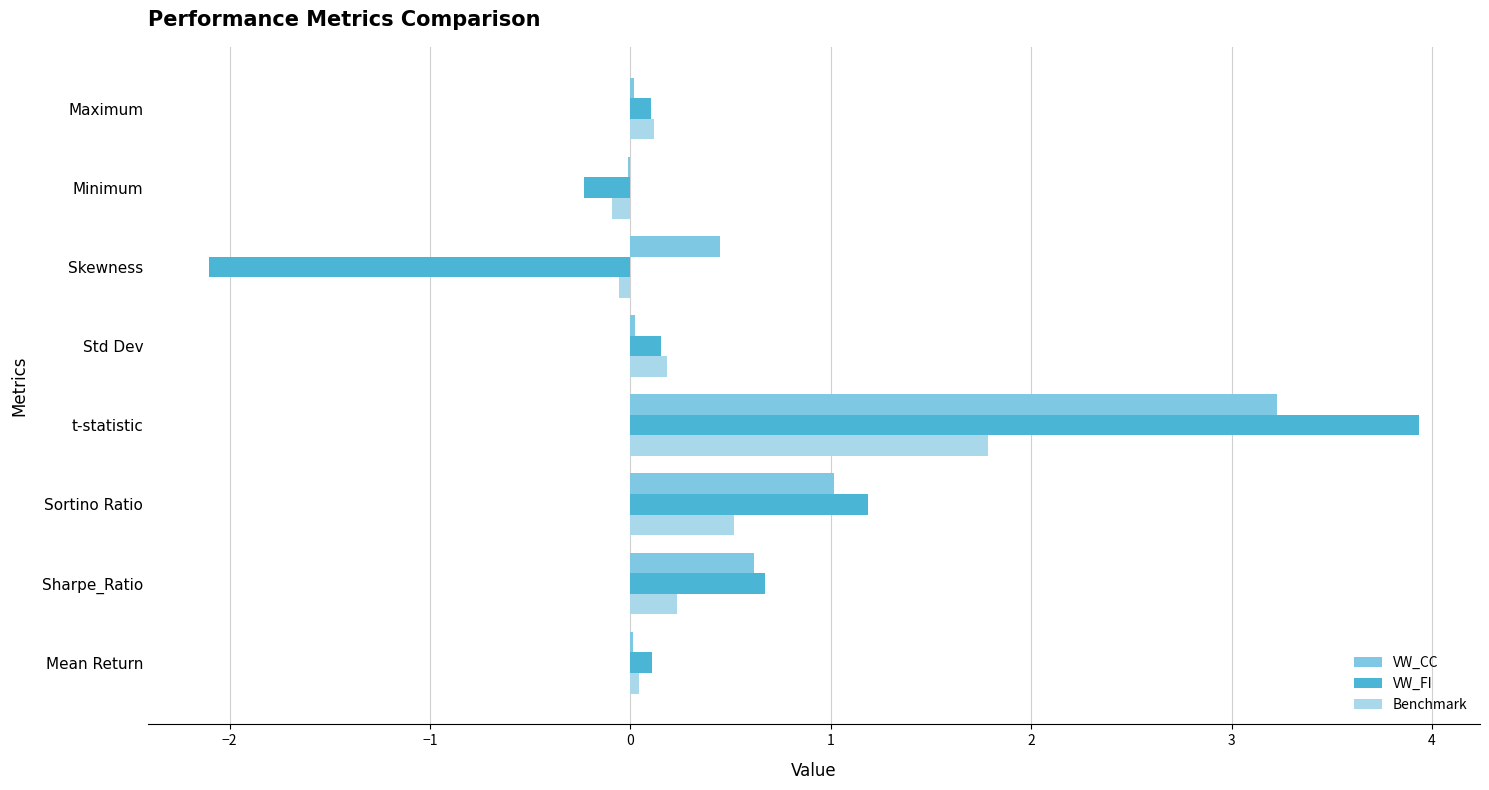

Which category has the highest value in the VW_FI series?

t-statistic